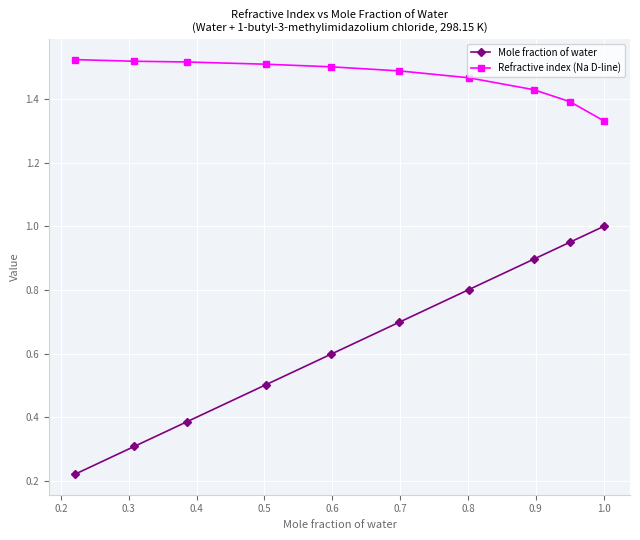

What are all the series names shown in the legend?

Mole fraction of water, Refractive index (Na D-line)